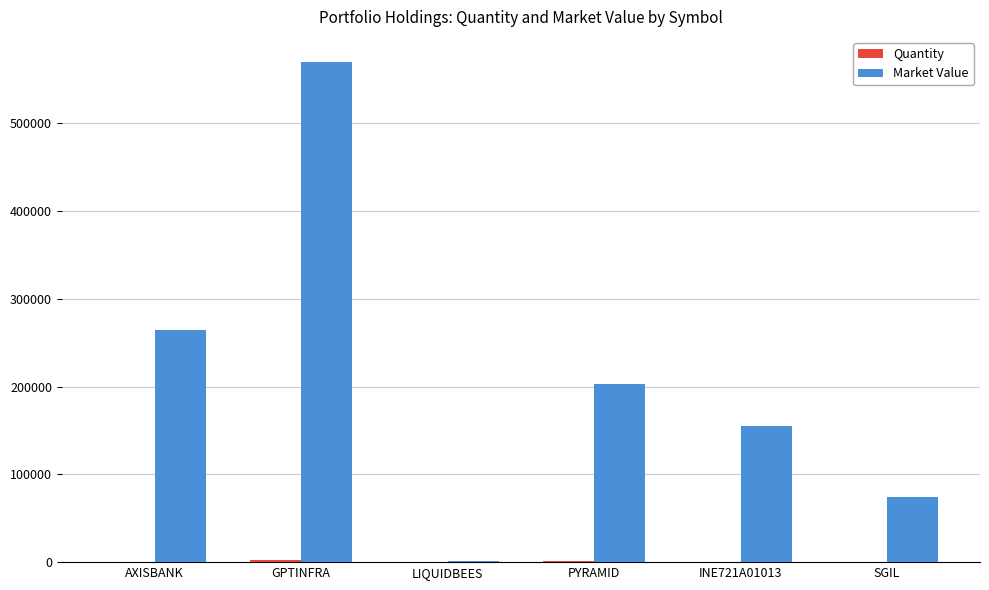

Which series has the largest total across all categories?

Market Value